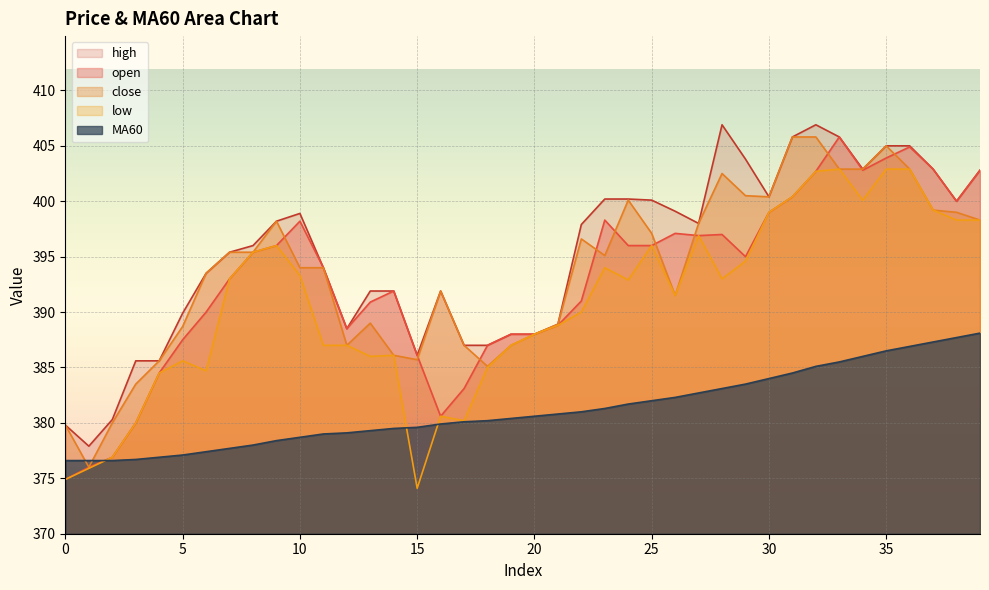

Which series has the largest total across all categories?

high